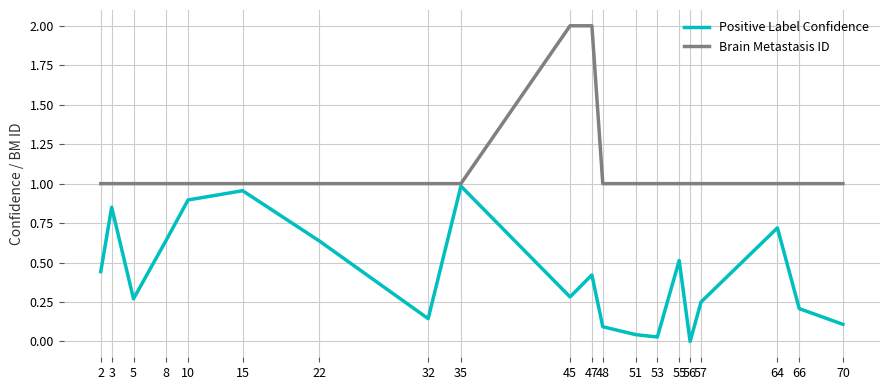

What is the highest value of the Brain Metastasis ID series?

2.0